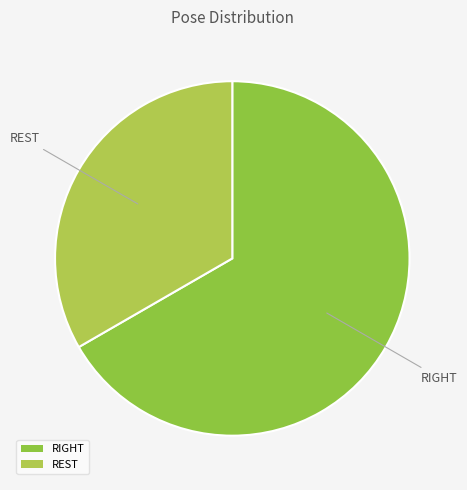

How many segments does this pie chart have?

2